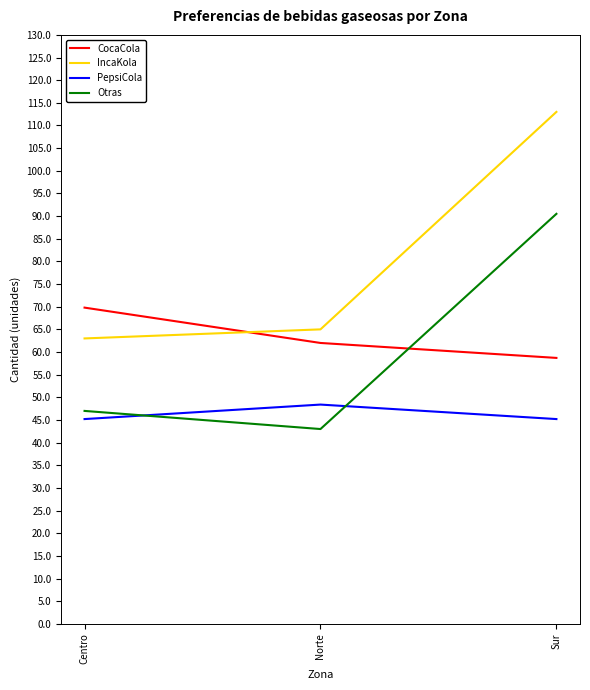

Which series changed the most between Centro and Norte?

CocaCola